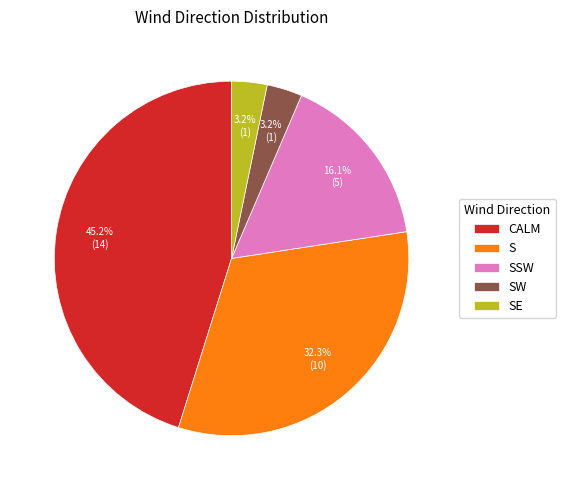

To the nearest percent, what portion does CALM represent?

45%